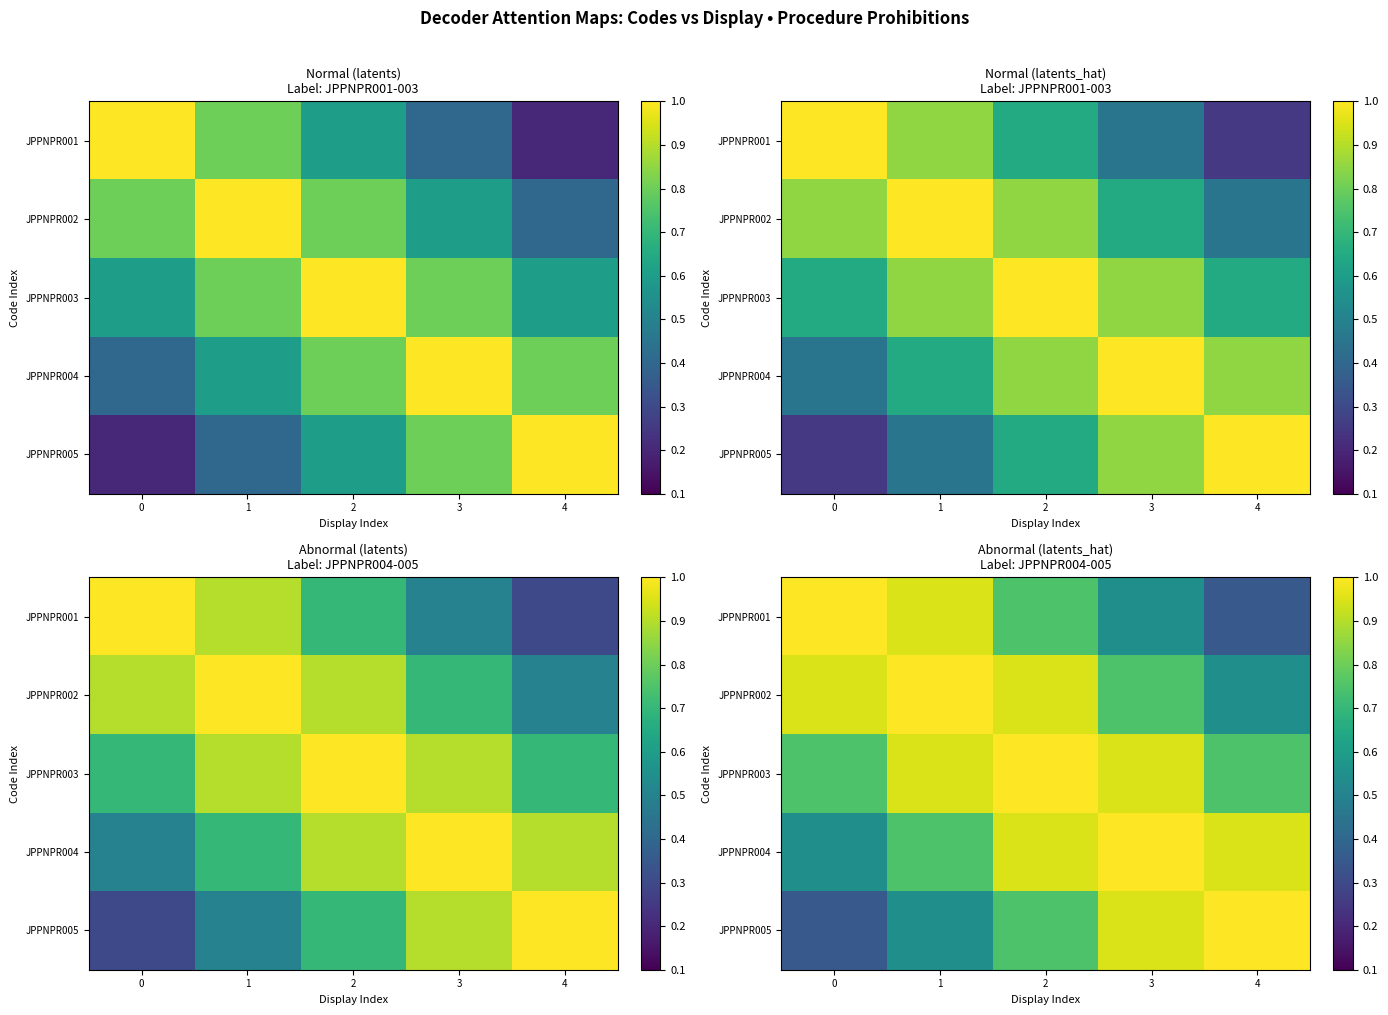

The JPPNPR001 series shows 0.3 at 2. True or false?

False